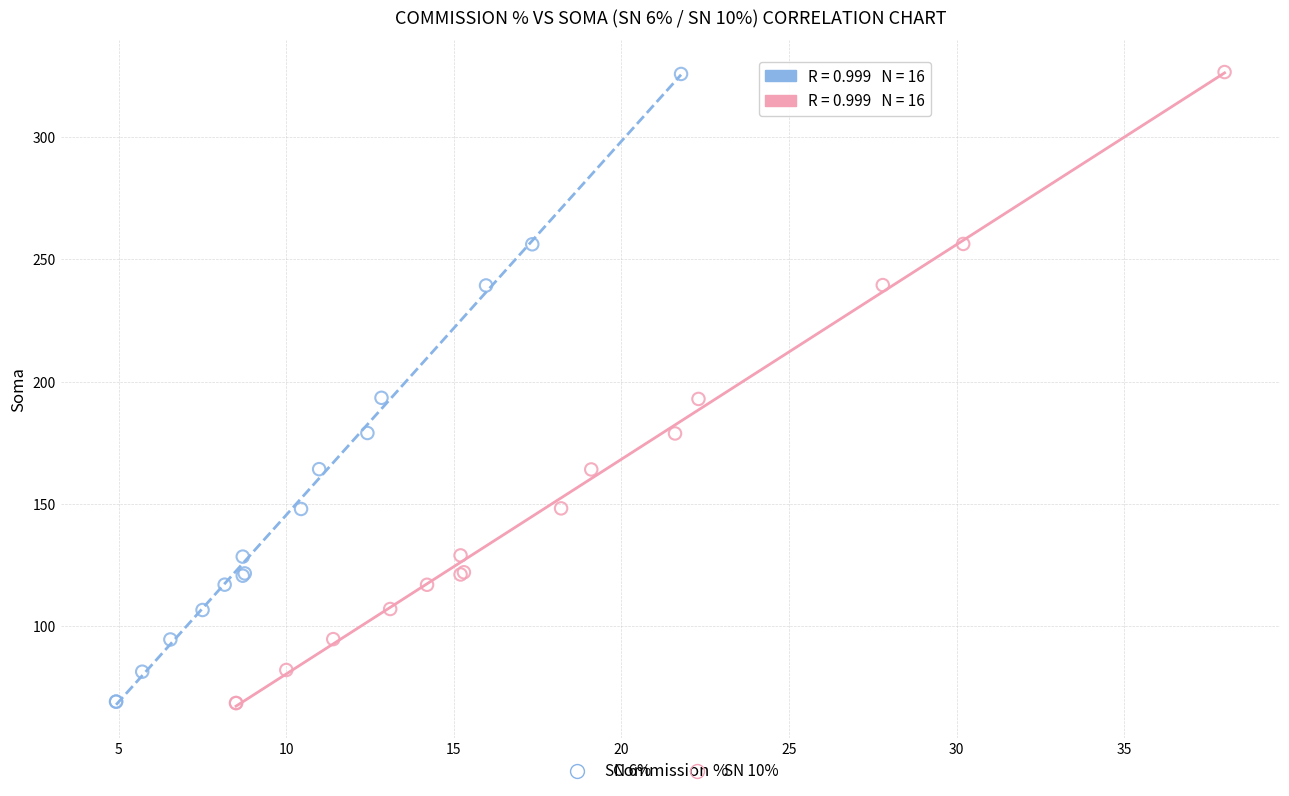

Which series has the largest Y range (max minus min)?

SN 10%